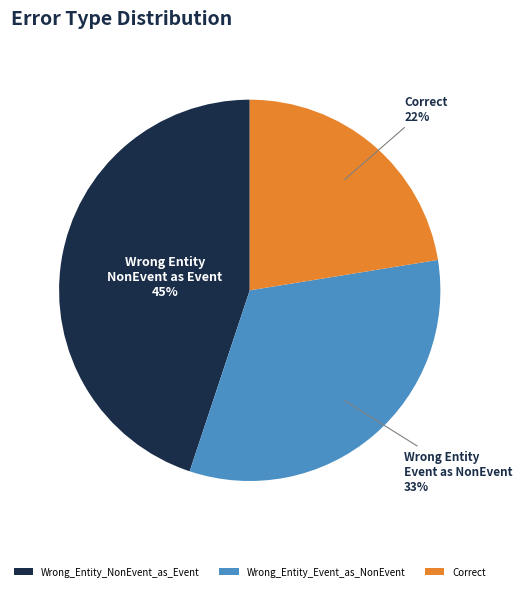

Approximately how many times larger is the value at Wrong_Entity_Event_as_NonEvent compared to Wrong_Entity_NonEvent_as_Event?

0.7